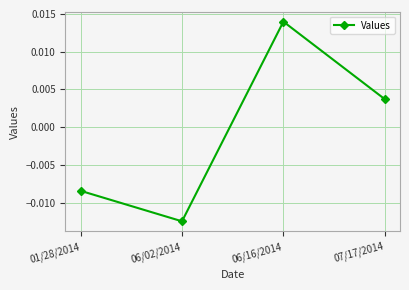

How many values exceed 0?

2